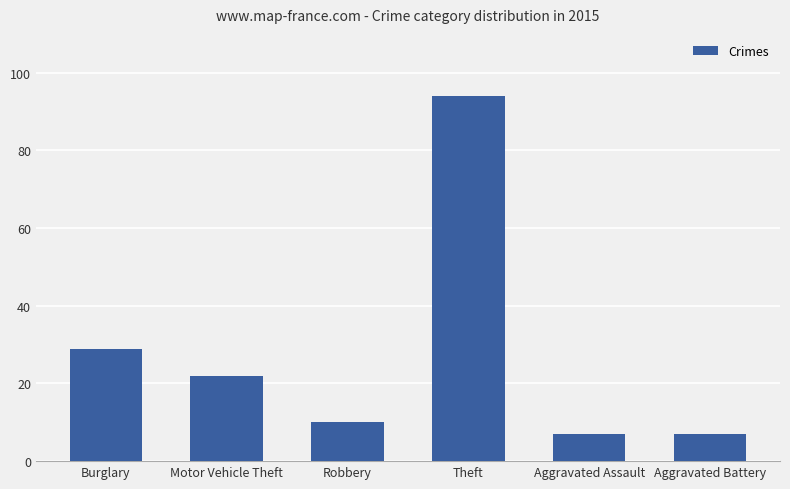

At which label is the value closest to 50?

Burglary